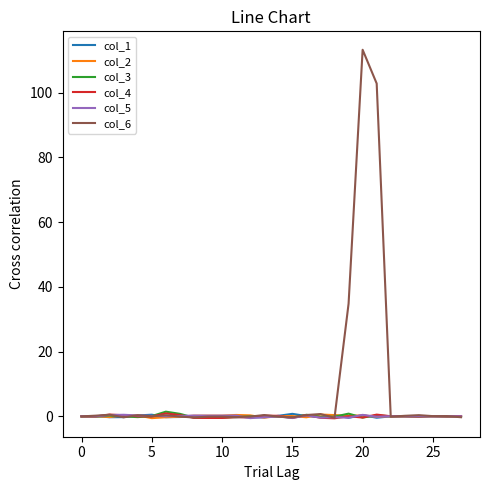

Which series has the largest range (max minus min)?

col_6